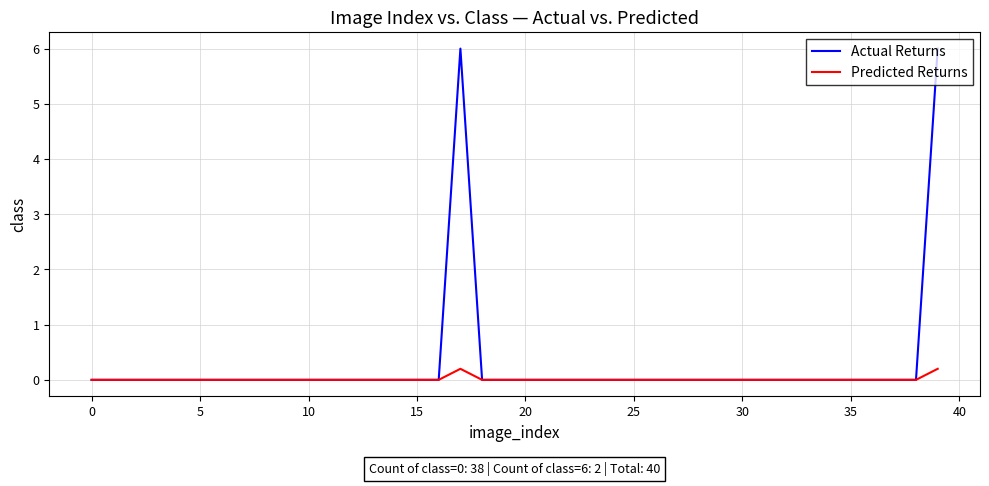

What is the greatest value displayed?

6.0